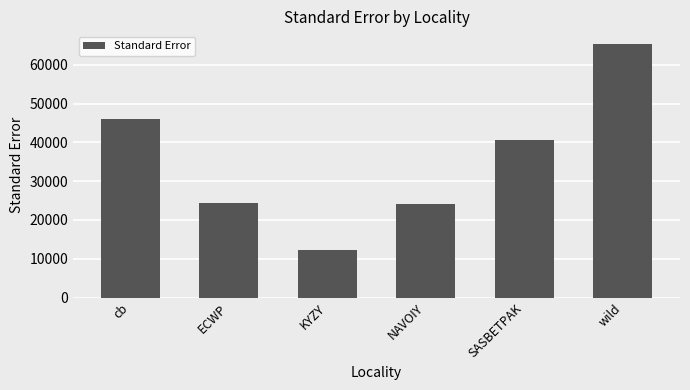

Between KYZY and wild, which is larger?

wild